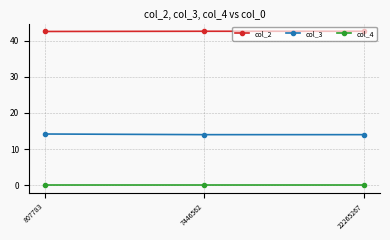

What is the value of the col_3 point at the 3rd from the left?

14.0